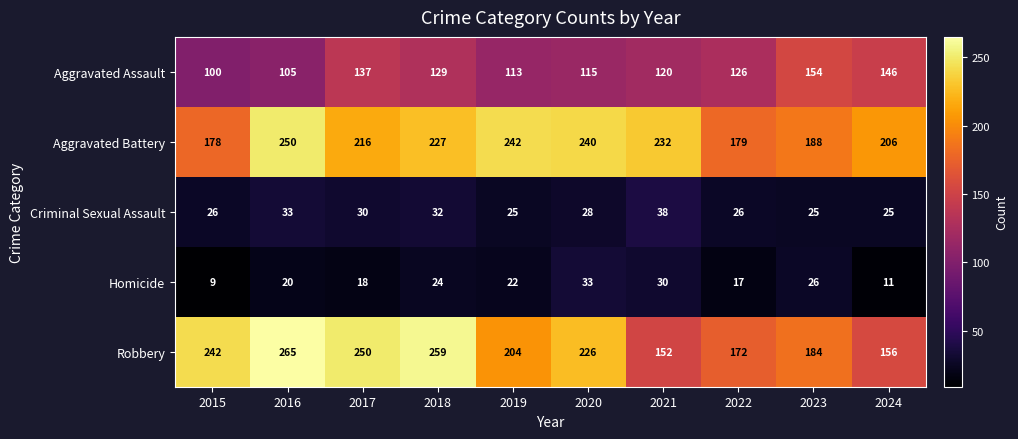

The Homicide series shows 30 at 2021. True or false?

True